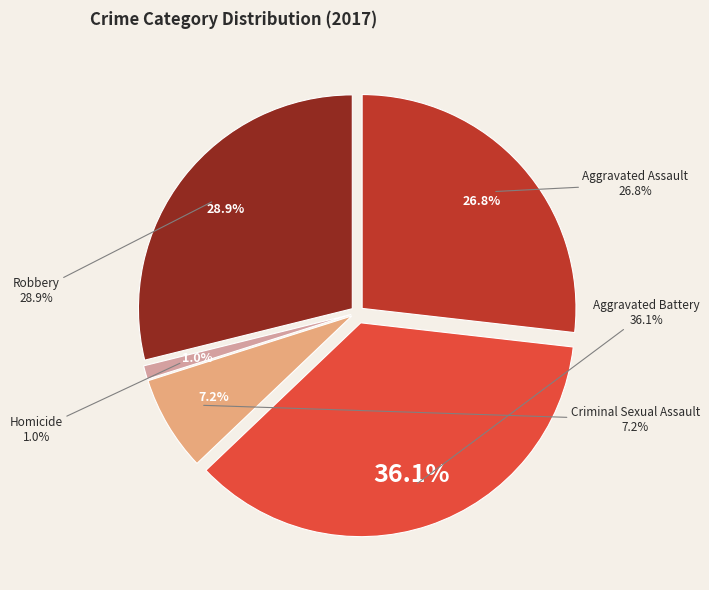

Which category has the biggest portion of the pie?

Aggravated Battery